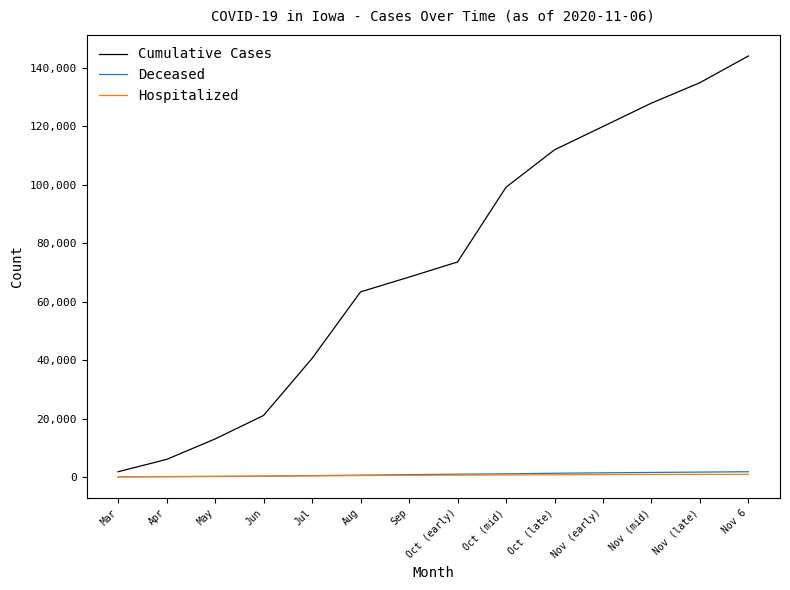

What are all the series names shown in the legend?

Cumulative Cases, Deceased, Hospitalized